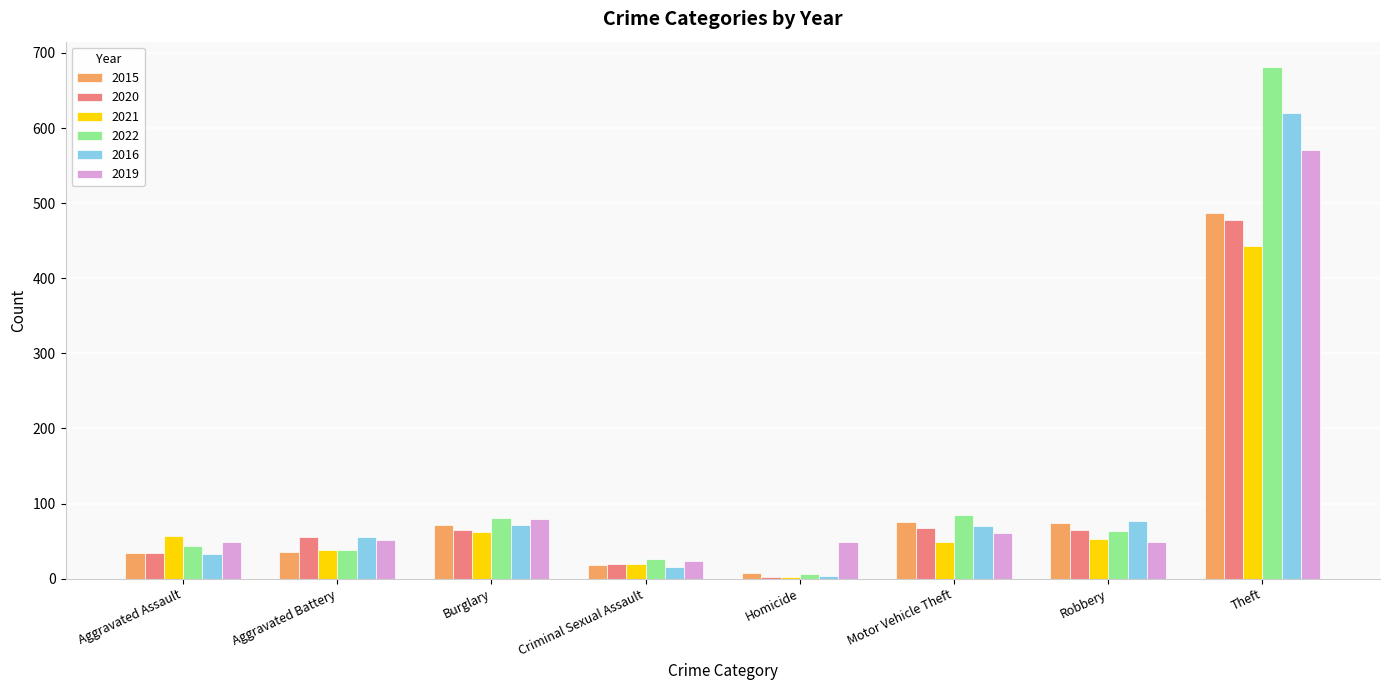

Which series changed the most between Robbery and Theft?

2022